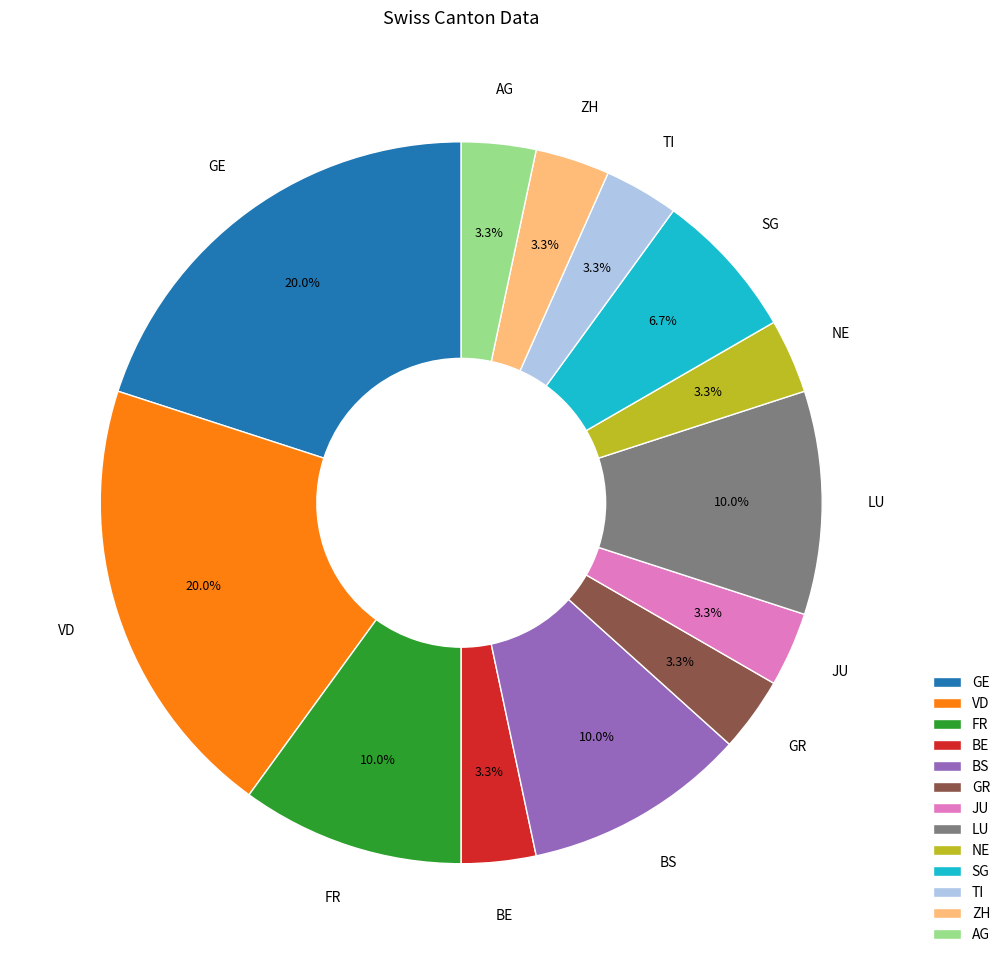

Is there a majority slice in this chart?

No